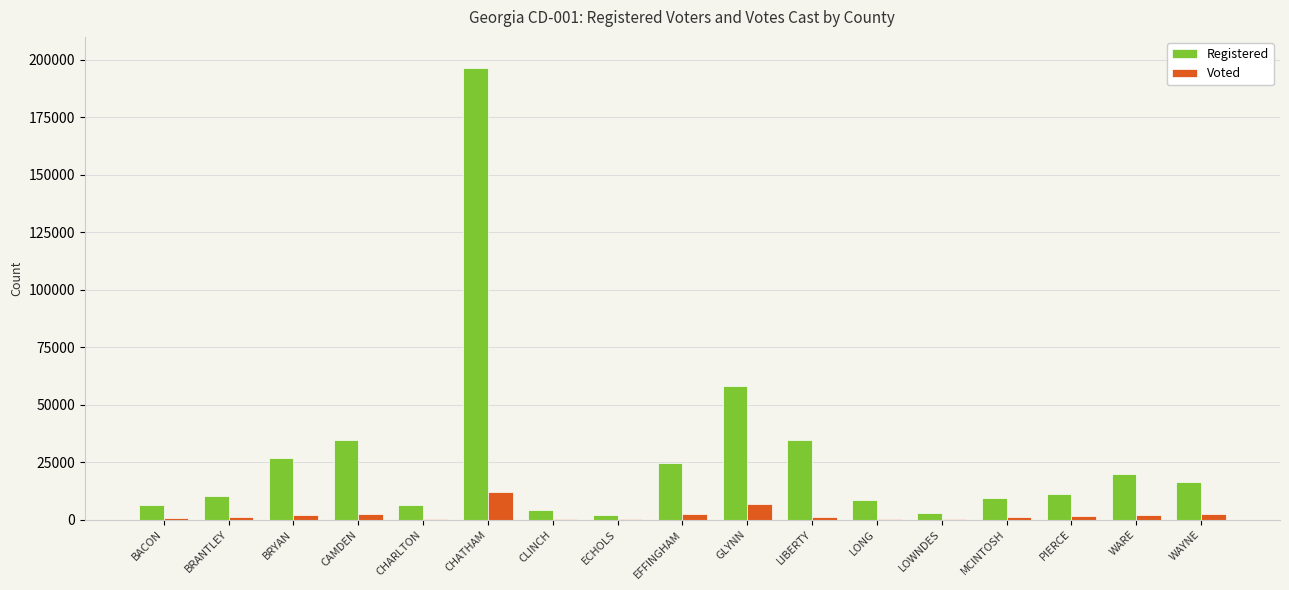

Read the Voted value at LOWNDES, to the nearest 50.

150